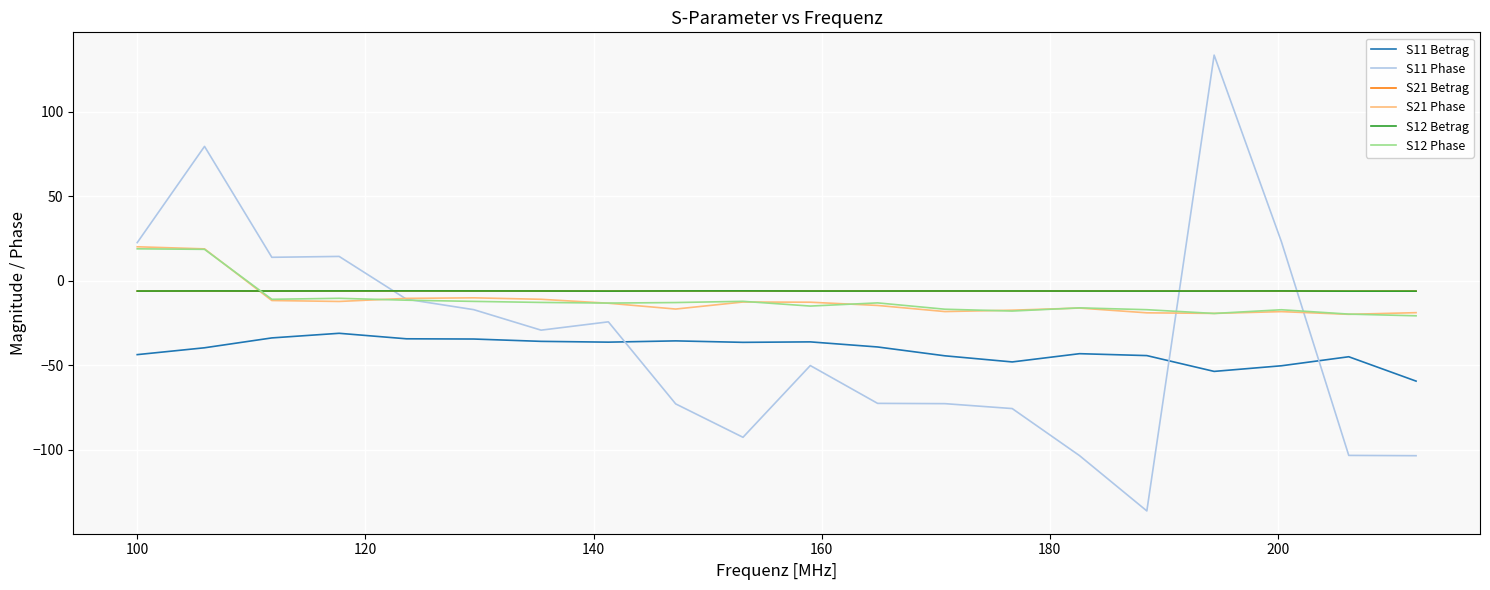

What is the greatest value displayed?

133.5